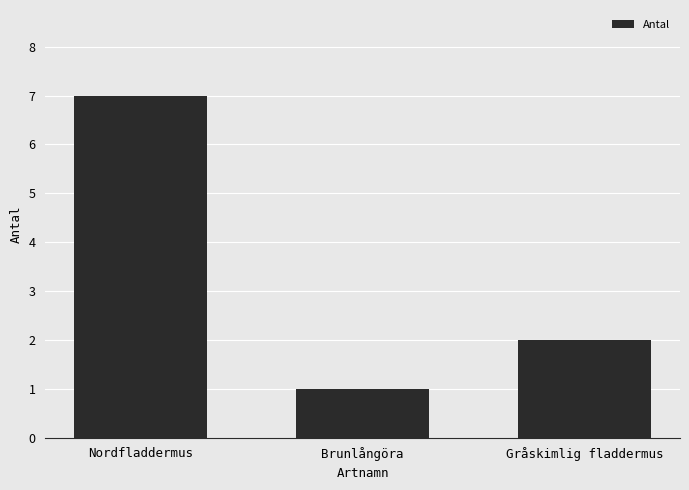

List the labels in order of value, largest first.

Nordfladdermus, Gråskimlig fladdermus, Brunlångöra